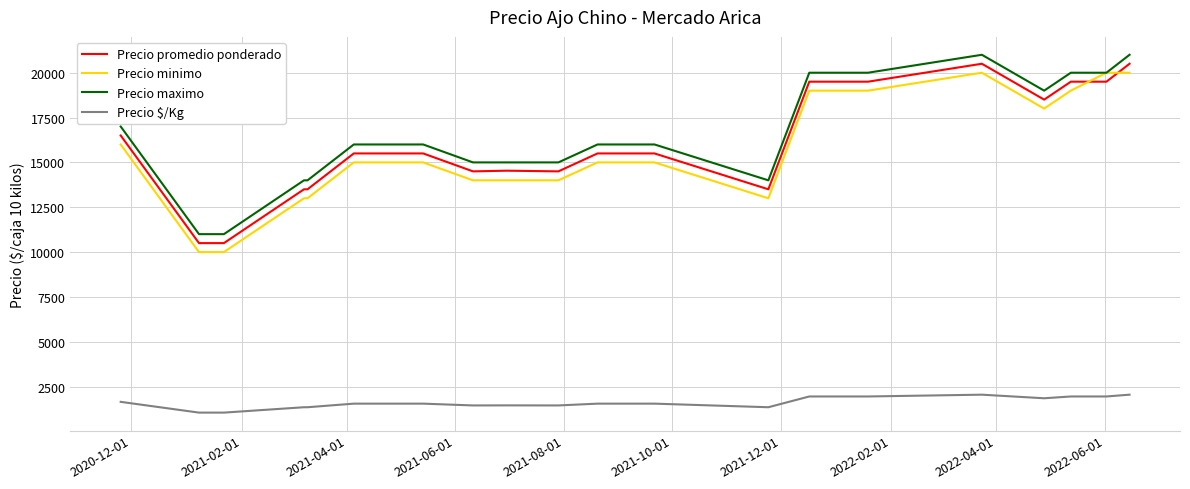

True or false: Precio maximo and Precio $/Kg intersect in this chart.

False